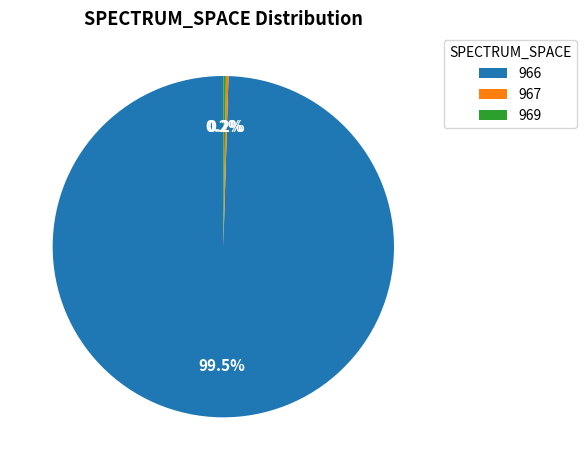

To the nearest percent, what is the average slice percentage?

33%